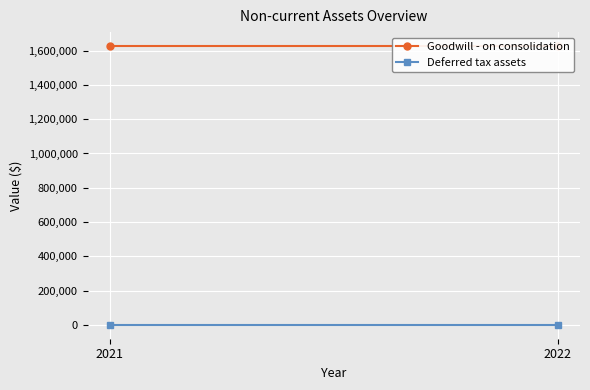

Is the value of Goodwill - on consolidation at 2022 greater than the value of Deferred tax assets at 2021?

Yes